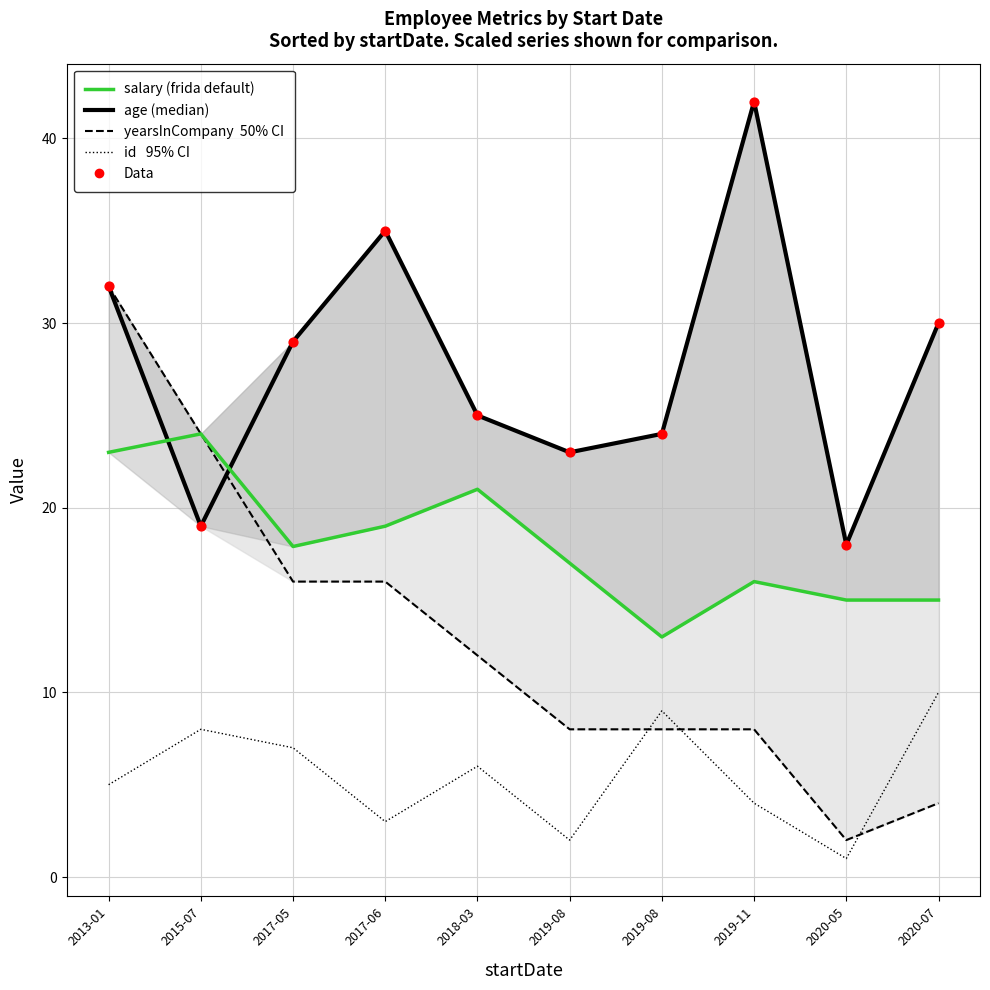

At how many categories does at least one series exceed 13?

10